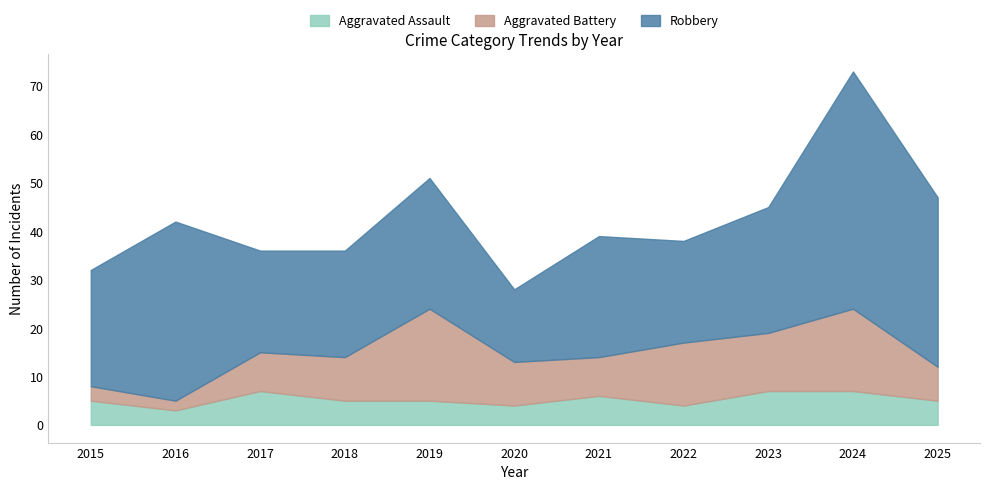

List the labels in order of Aggravated Assault value, smallest first.

2016, 2020, 2022, 2015, 2018, 2019, 2025, 2021, 2017, 2023, 2024